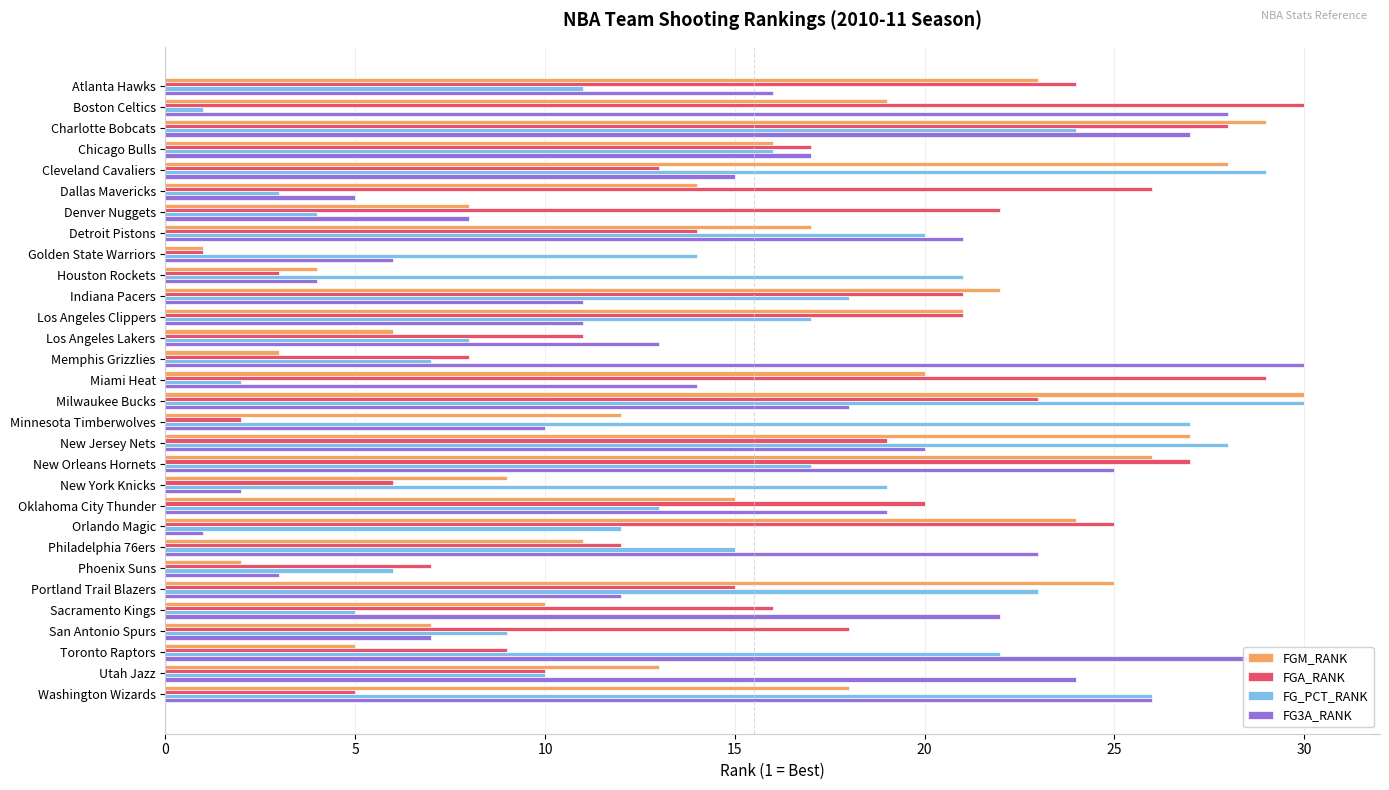

What is the maximum value shown in the chart?

30